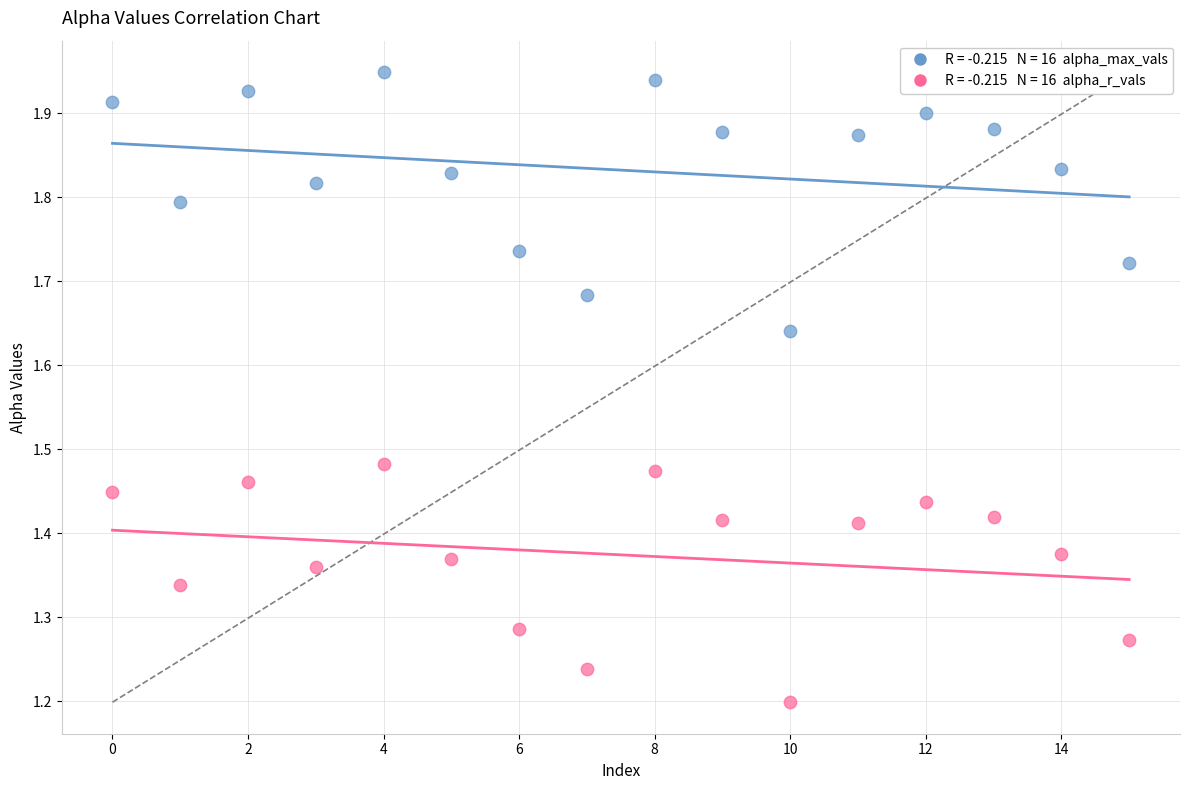

Across all data points, what is the range of Y values (max minus min)?

0.8